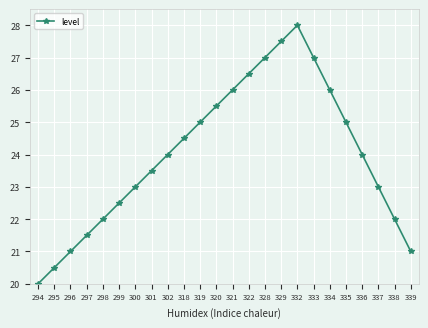

Reading left to right, transcribe all the data shown in this chart.

294=20.0	295=20.5	296=21.0	297=21.5	298=22.0	299=22.5	300=23.0	301=23.5	302=24.0	318=24.5	319=25.0	320=25.5	321=26.0	322=26.5	328=27.0	329=27.5	332=28.0	333=27.0	334=26.0	335=25.0	336=24.0	337=23.0	338=22.0	339=21.0